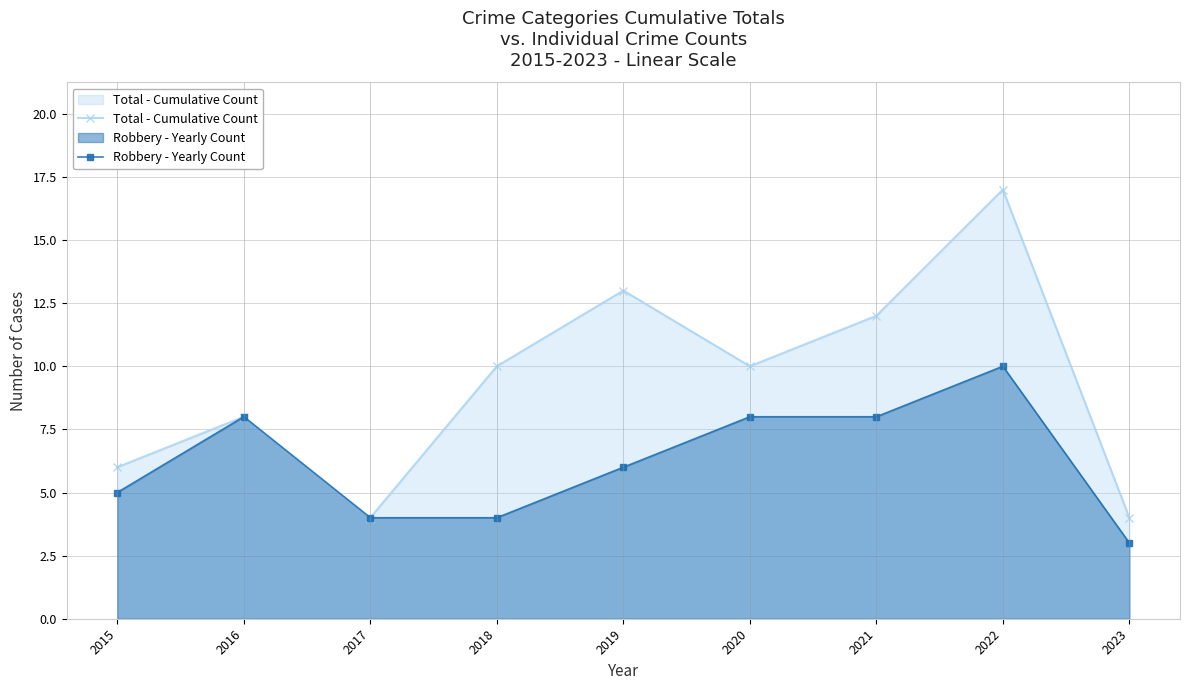

Is it true that Robbery - Yearly Count equals 10 at 2022?

True